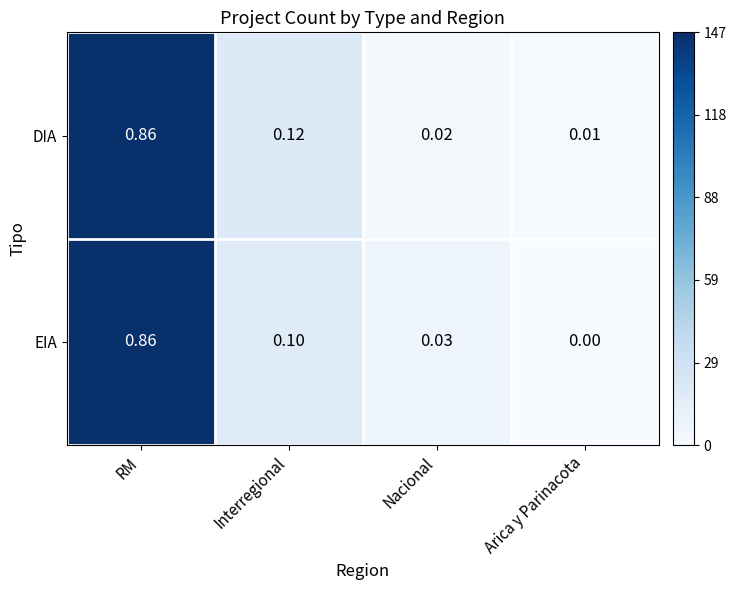

At which label is EIA closest to 0?

Arica y Parinacota